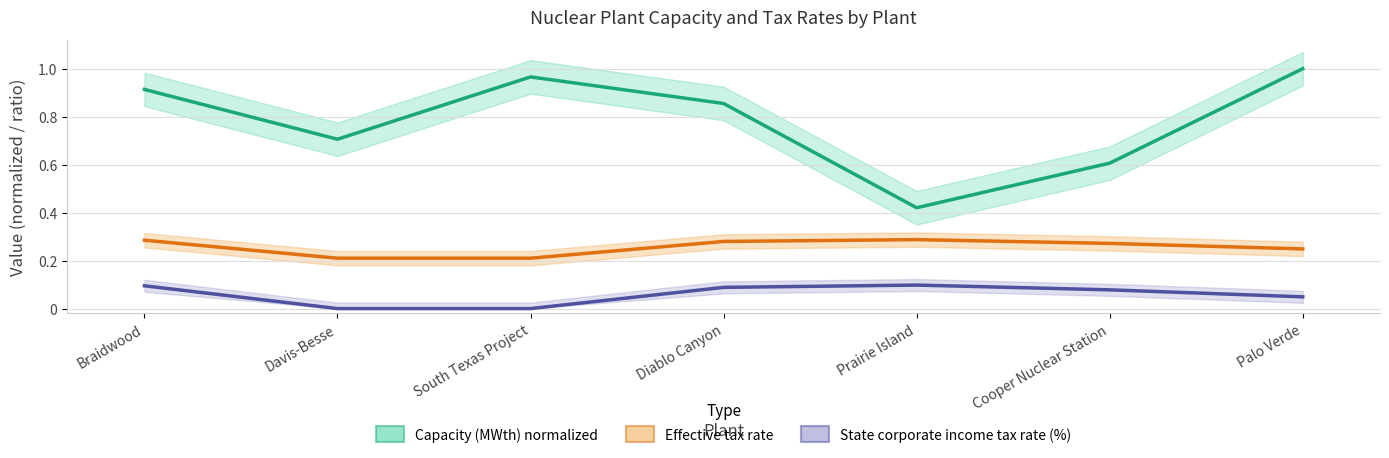

True or false: Effective tax rate and Capacity (MWth) normalized cross at least once.

False